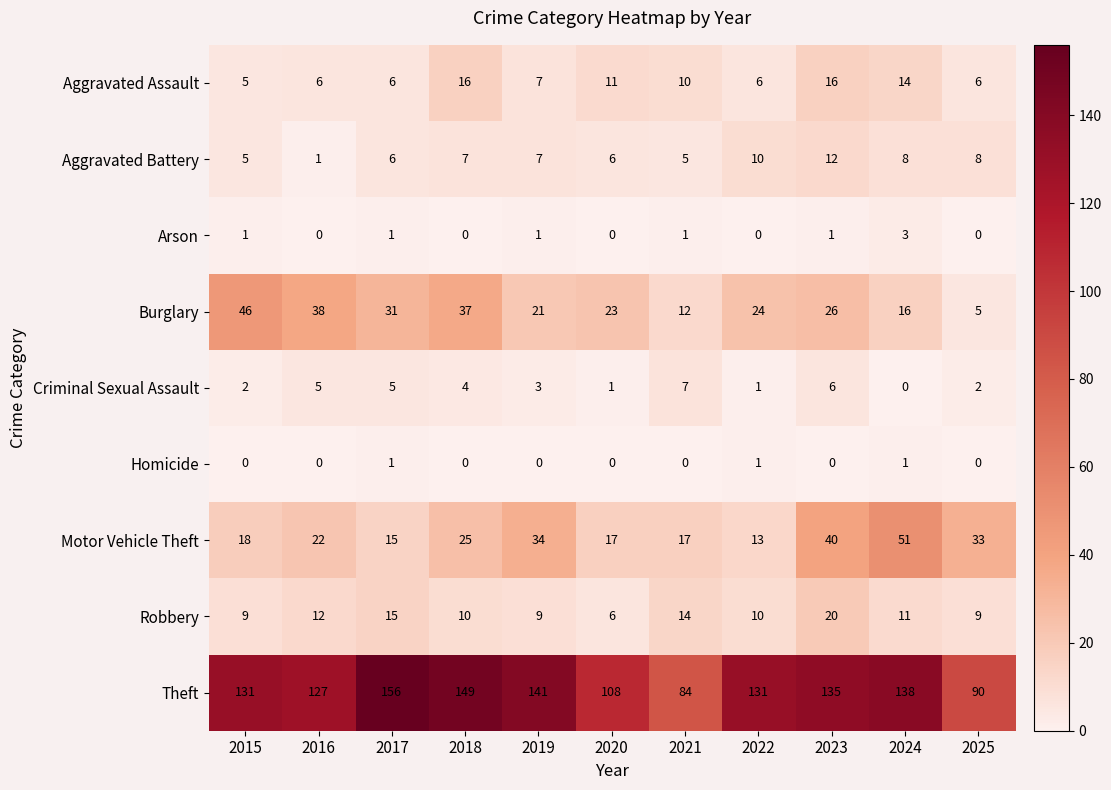

What is the total value across all series at 2017?

236